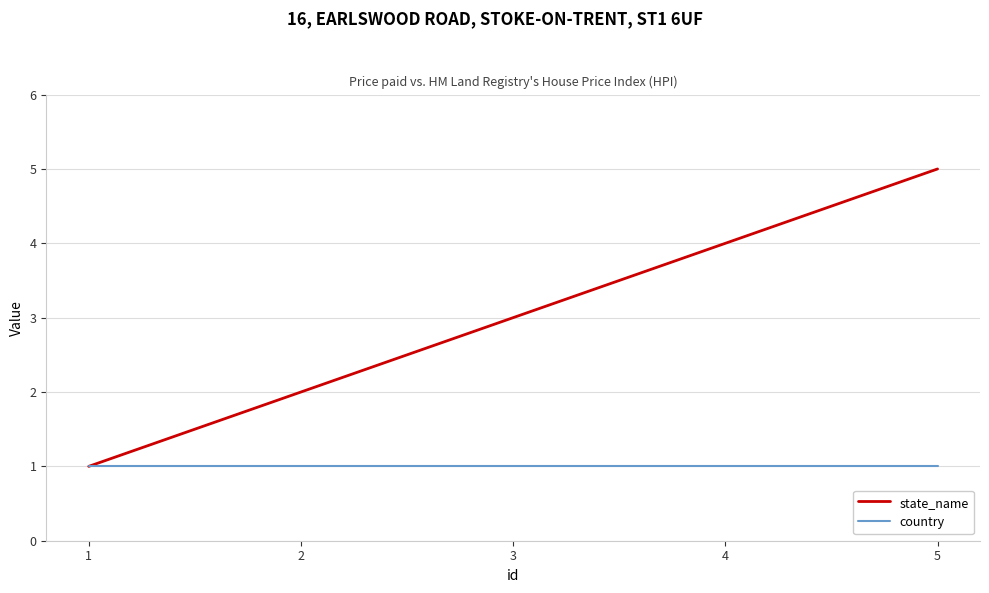

List the series in order of their overall mean, highest first.

state_name, country